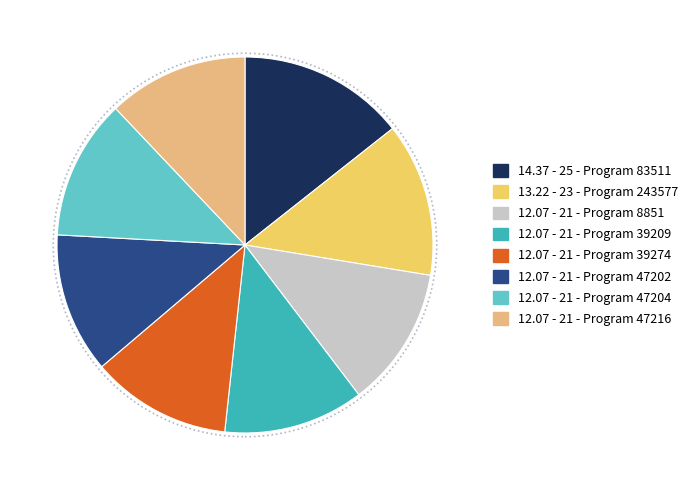

Does any single category account for the majority?

No